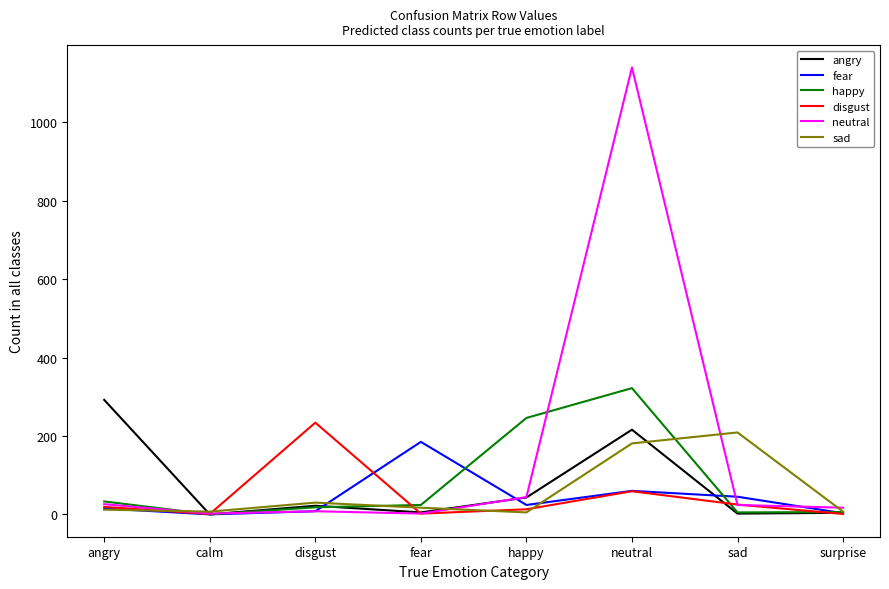

True or false: disgust has more than 2 interior local peaks.

False